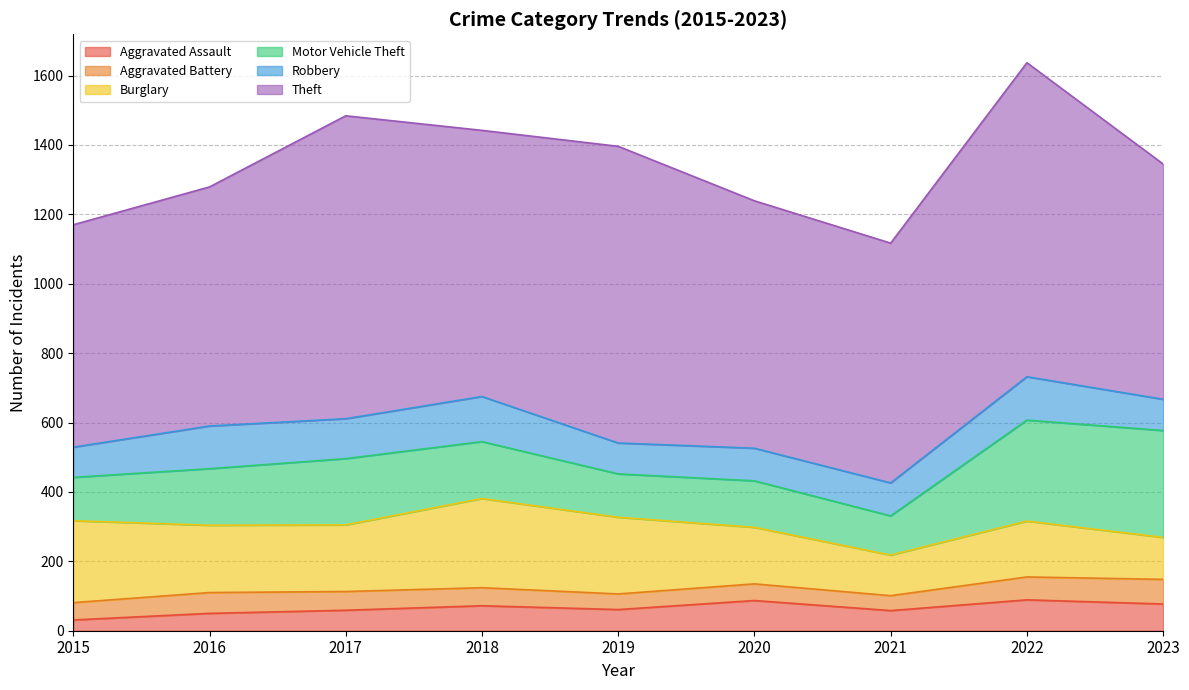

Between 2015 and 2019, which is larger?

2019